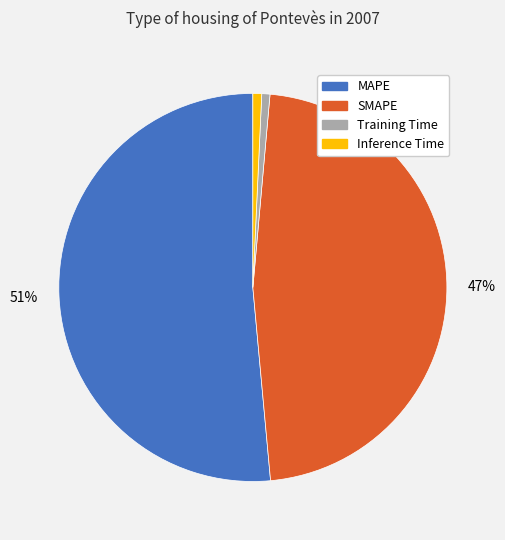

What percentage is the Inference Time slice, to the nearest percent?

1%